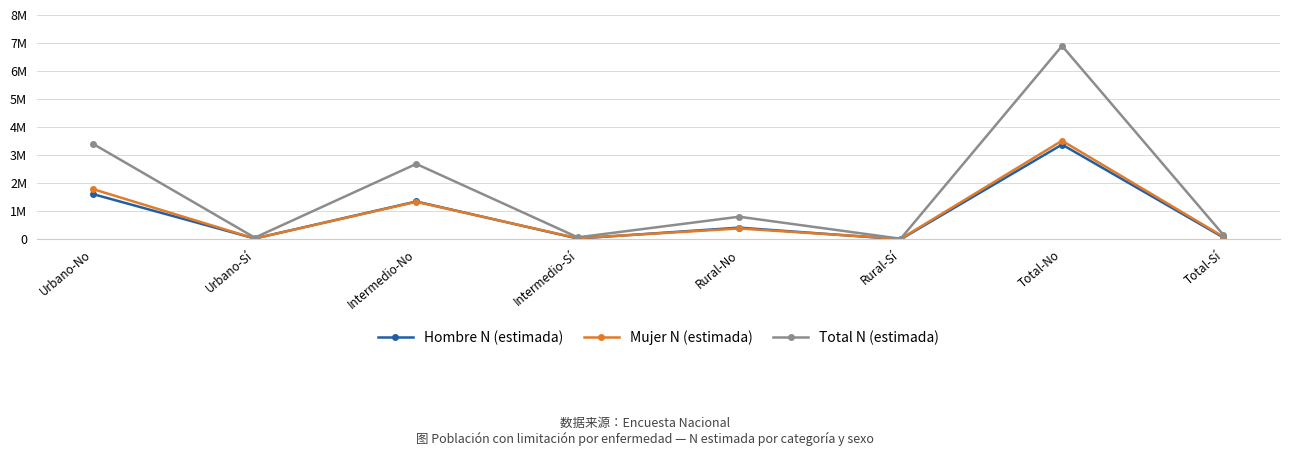

True or false: Total N (estimada) has a value of 8156 at Rural-Sí.

False